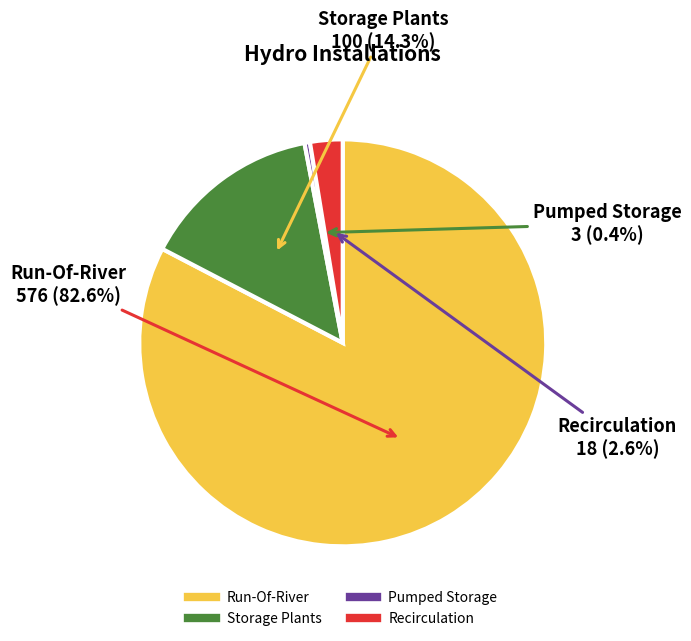

Which has a higher value, Pumped Storage or Recirculation?

Recirculation